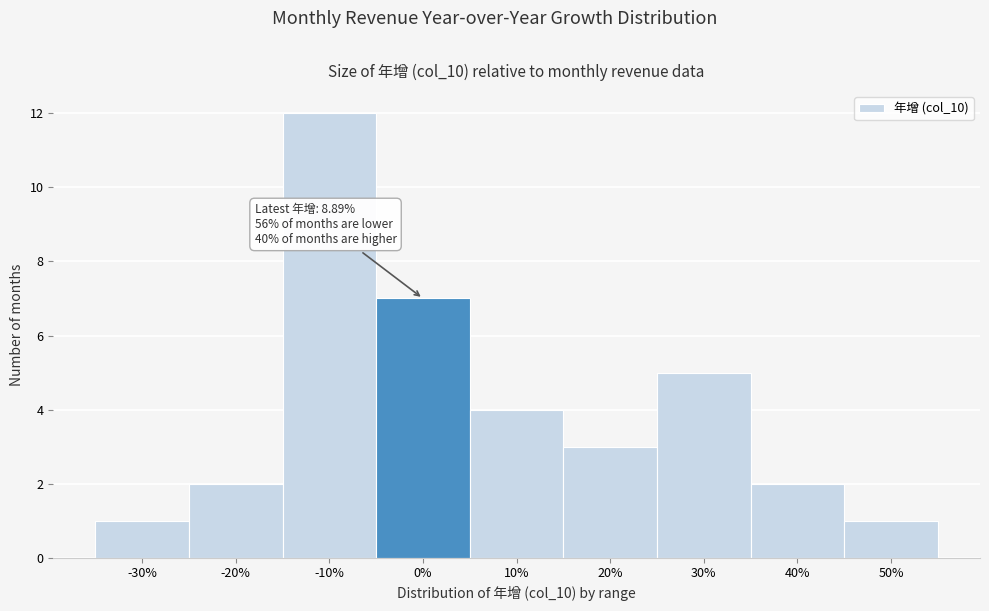

Reading left to right, list all the values displayed in this chart.

1	2	12	7	4	3	5	2	1